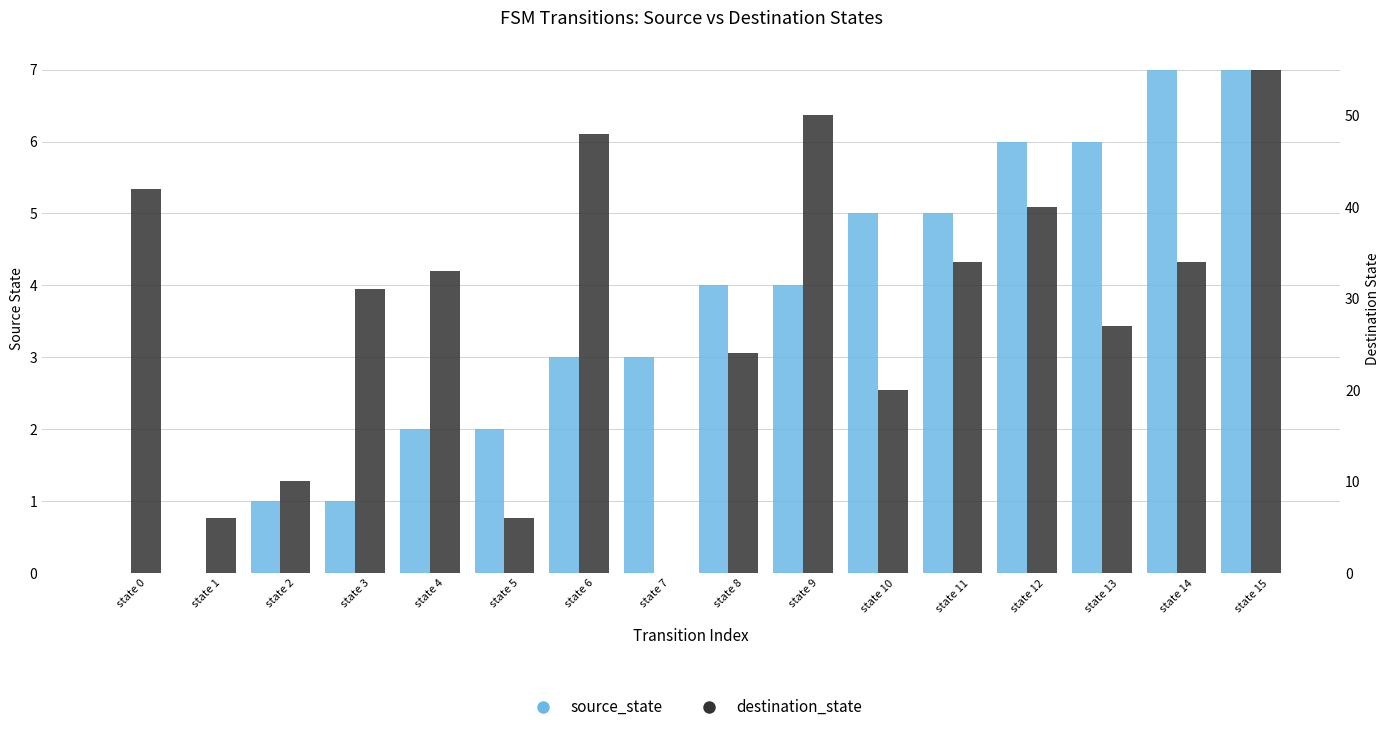

What is the difference between the second highest and minimum values in the destination_state series?

50